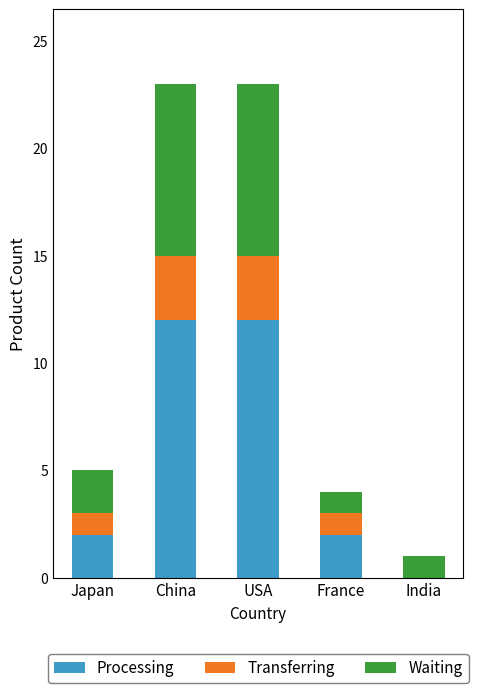

Reading left to right, list the values for the Processing series.

Japan=2	China=12	USA=12	France=2	India=0